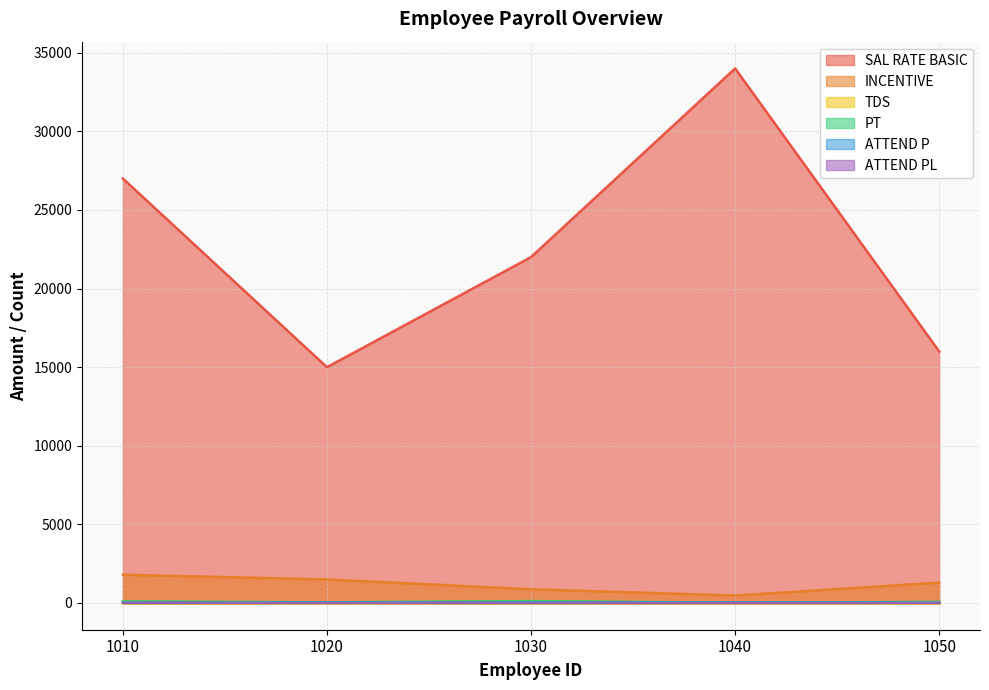

What is the difference between the second highest and minimum values in the ATTEND P series?

14